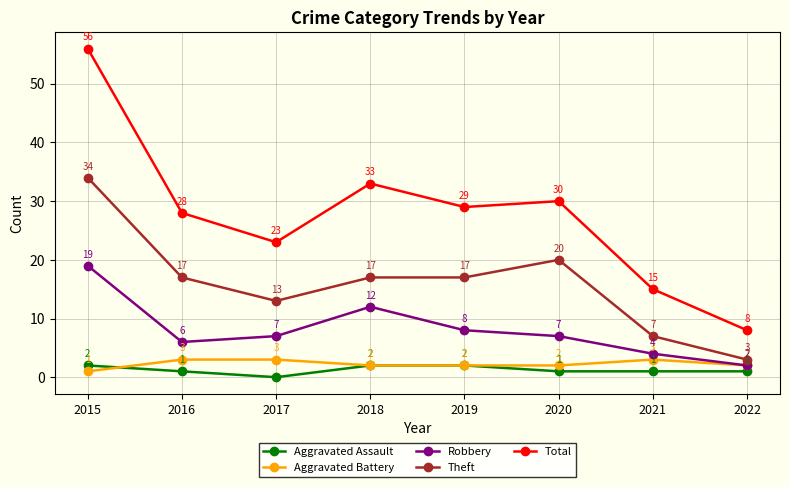

True or false: Aggravated Assault and Aggravated Battery cross at least once.

True